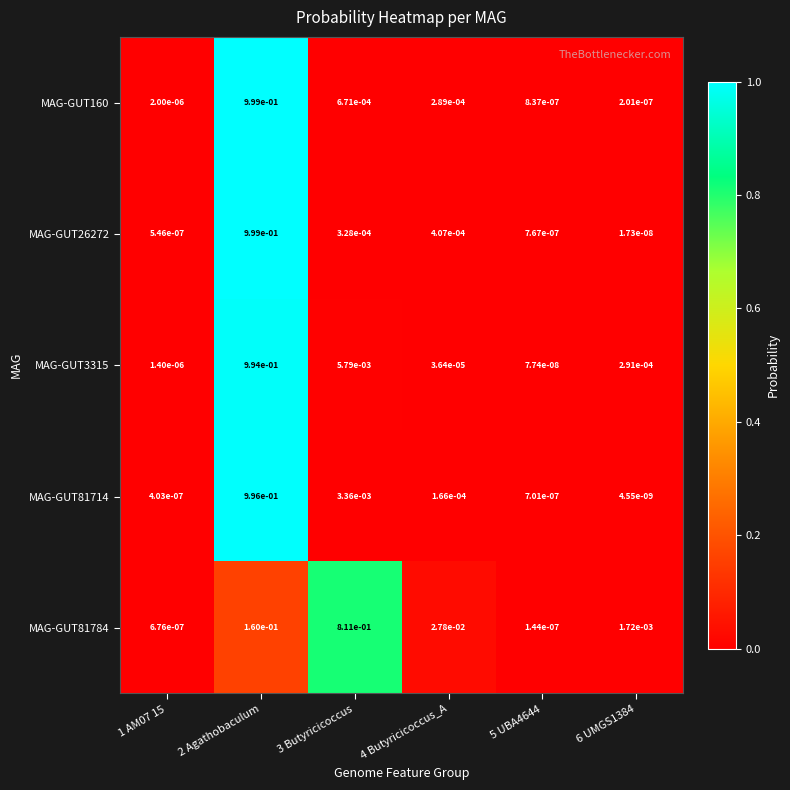

Reading right to left, transcribe all the data shown in this chart.

MAG-GUT160: 6 UMGS1384=0.0	5 UBA4644=0.0	4 Butyricicoccus_A=0.0	3 Butyricicoccus=0.0	2 Agathobaculum=1.0	1 AM07 15=0.0
MAG-GUT26272: 6 UMGS1384=0.0	5 UBA4644=0.0	4 Butyricicoccus_A=0.0	3 Butyricicoccus=0.0	2 Agathobaculum=1.0	1 AM07 15=0.0
MAG-GUT3315: 6 UMGS1384=0.0	5 UBA4644=0.0	4 Butyricicoccus_A=0.0	3 Butyricicoccus=0.0	2 Agathobaculum=1.0	1 AM07 15=0.0
MAG-GUT81714: 6 UMGS1384=0.0	5 UBA4644=0.0	4 Butyricicoccus_A=0.0	3 Butyricicoccus=0.0	2 Agathobaculum=1.0	1 AM07 15=0.0
MAG-GUT81784: 6 UMGS1384=0.0	5 UBA4644=0.0	4 Butyricicoccus_A=0.0	3 Butyricicoccus=0.8	2 Agathobaculum=0.2	1 AM07 15=0.0